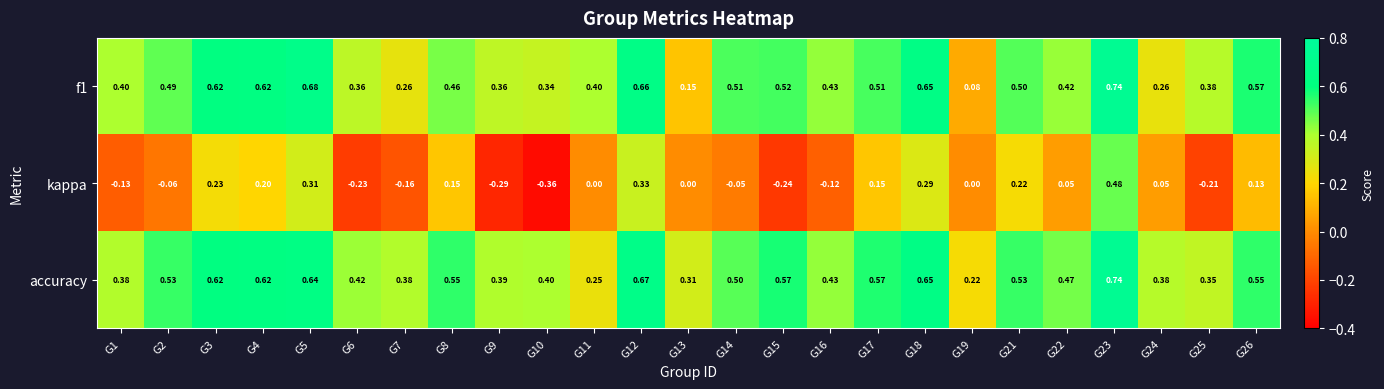

Which series has the largest total across all categories?

accuracy